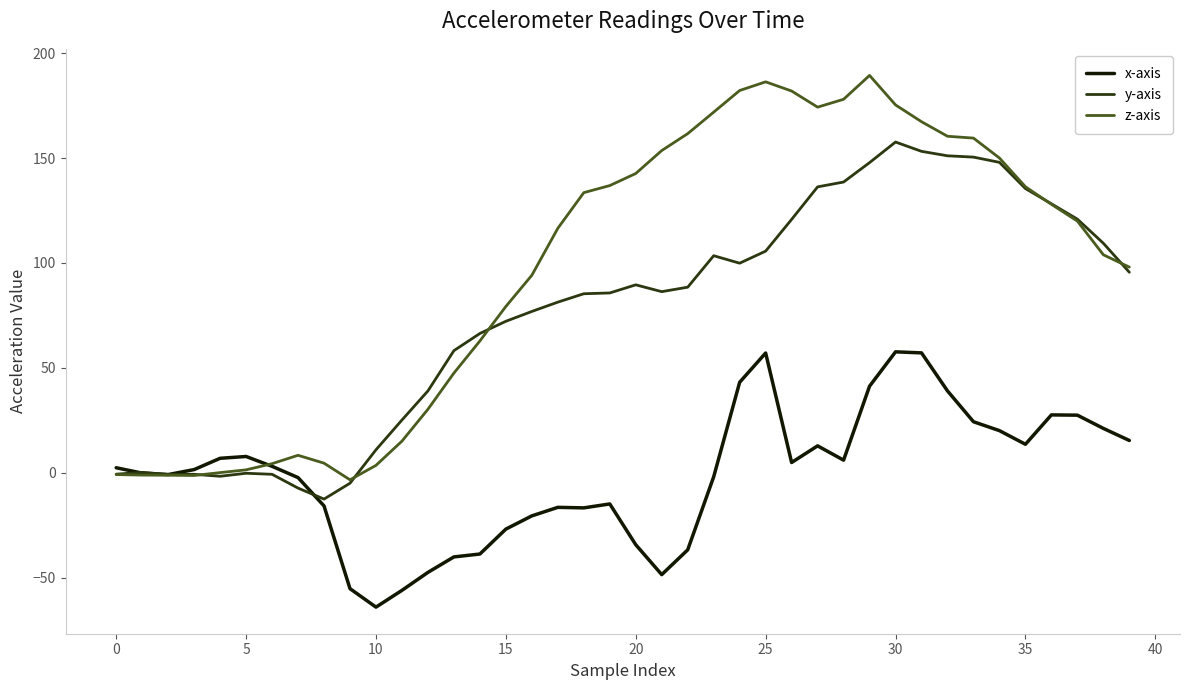

Rank the series by their maximum value, from highest to lowest.

z-axis, y-axis, x-axis